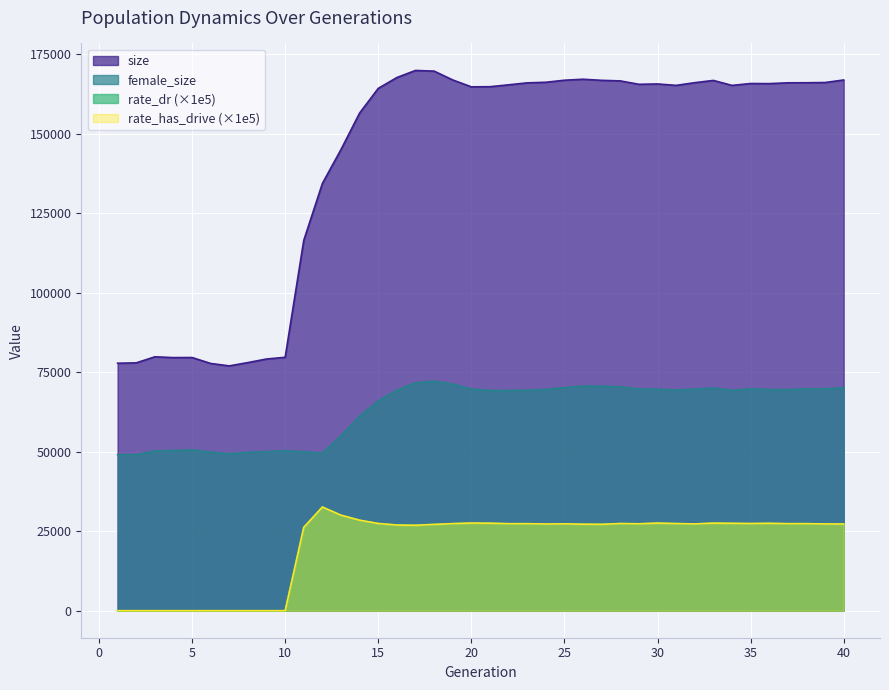

Is it true that rate_has_drive equals 27310.7 at 25?

True